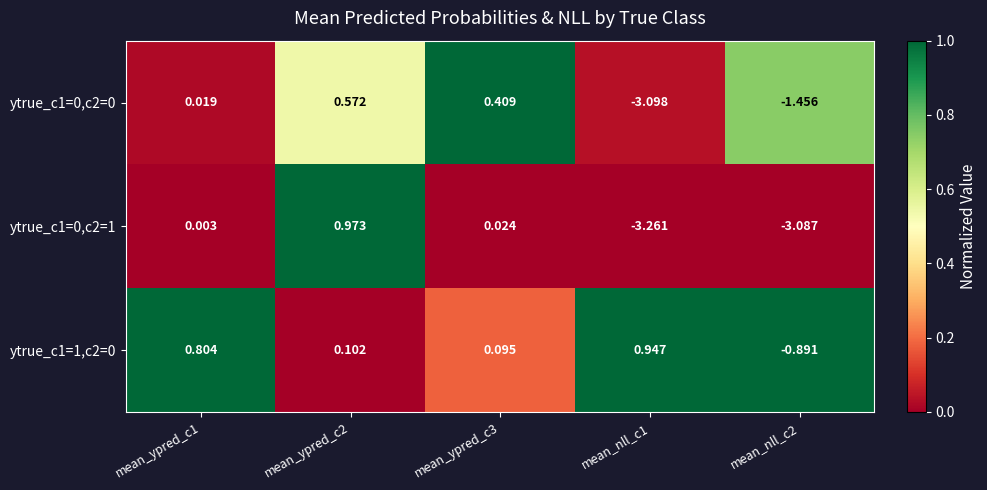

How many values in ytrue_c1=0,c2=0 are above zero?

3